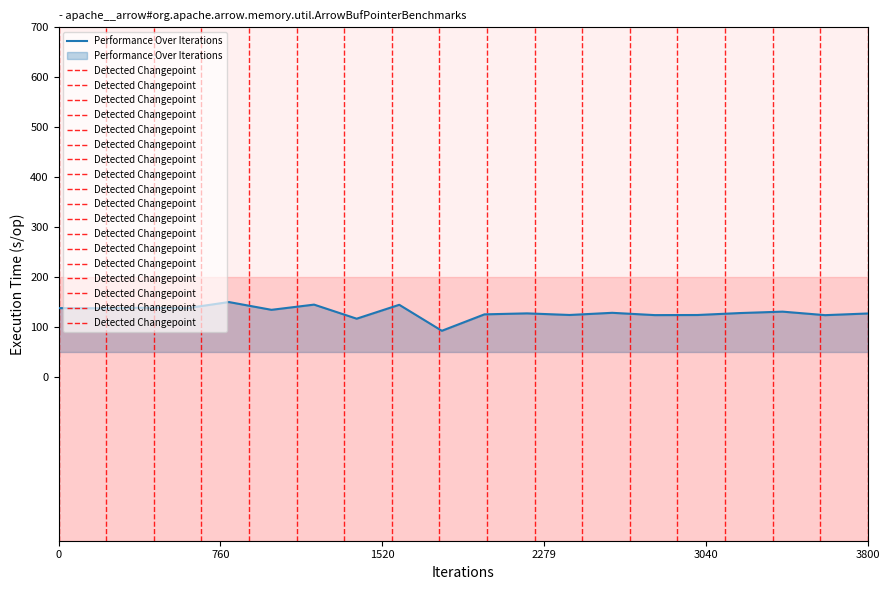

What is the change in value from 2 to 11?

-13.7